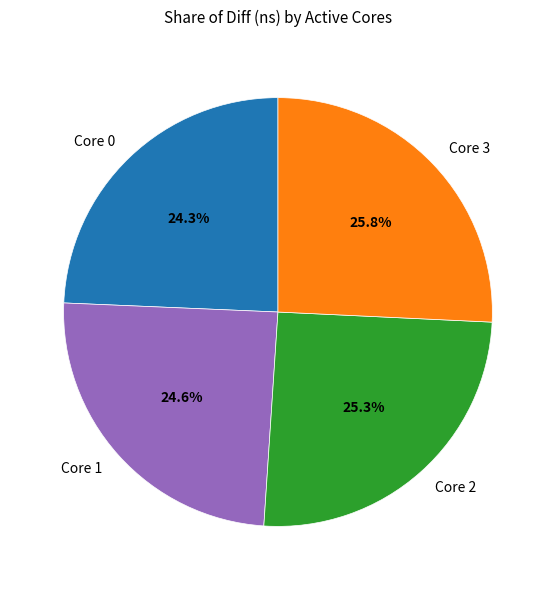

What is the ratio of the value at Core 3 to the value at Core 0?

1.1